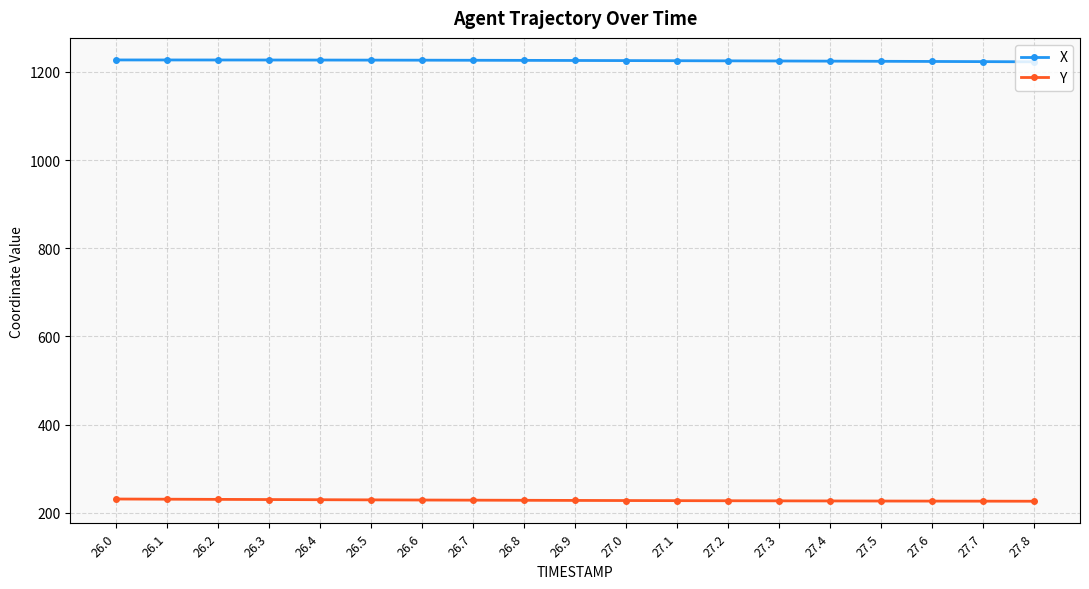

What is the greatest value displayed?

1227.3